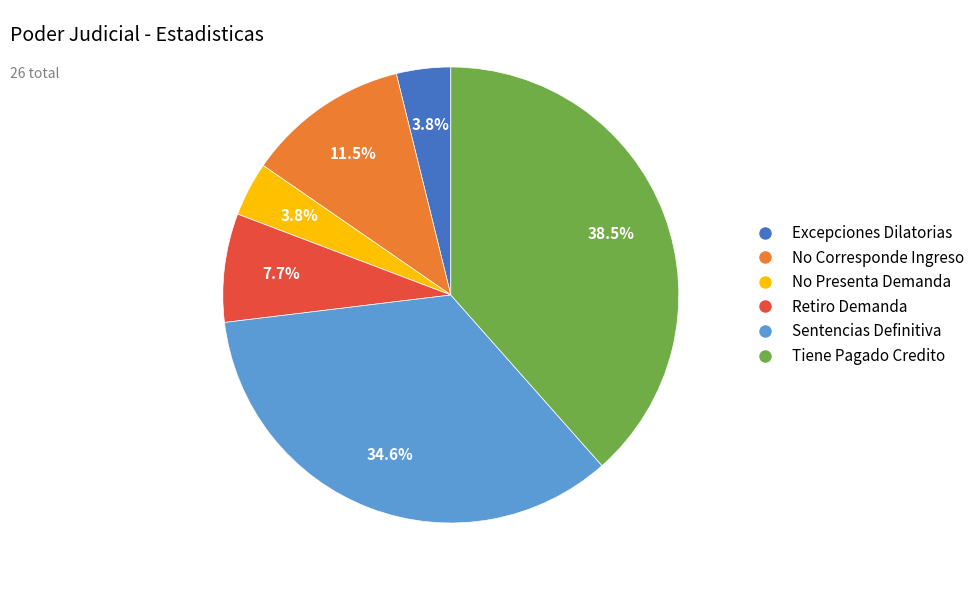

Approximately how many times larger is the value at Excepciones Dilatorias compared to No Corresponde Ingreso?

0.3